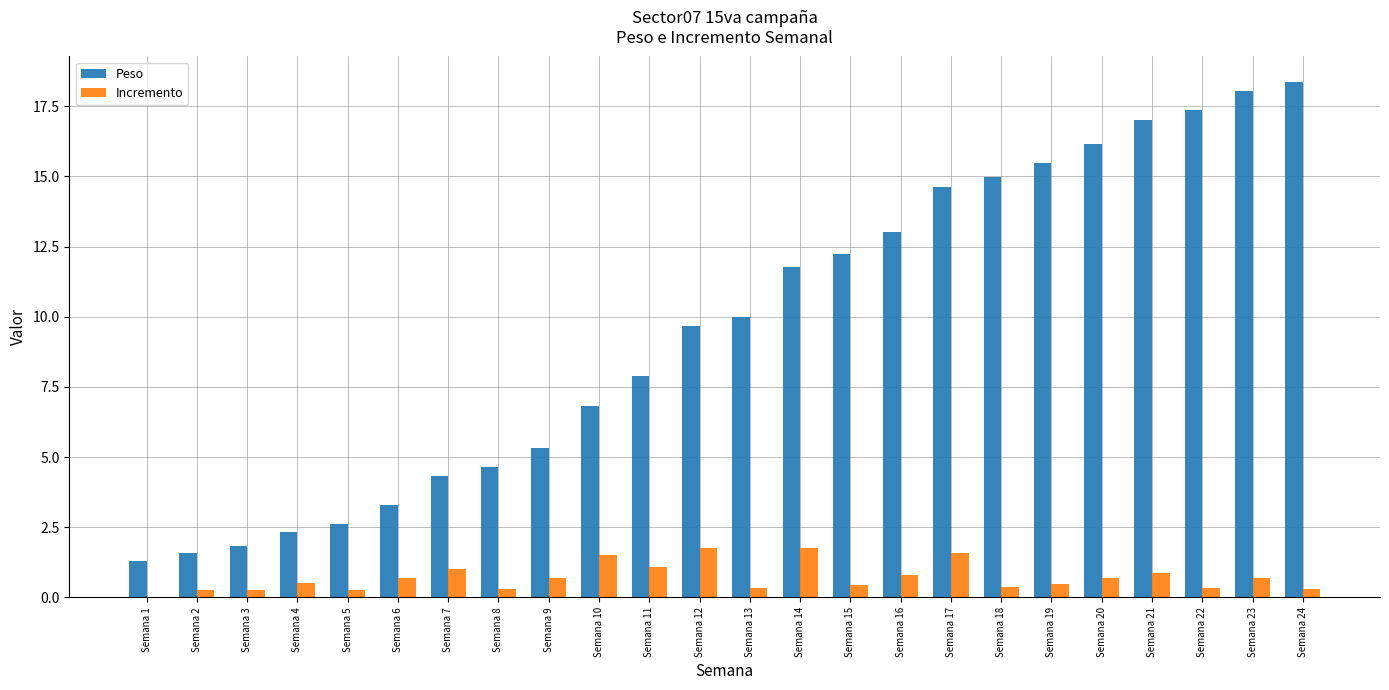

Which series has the largest total across all categories?

Peso